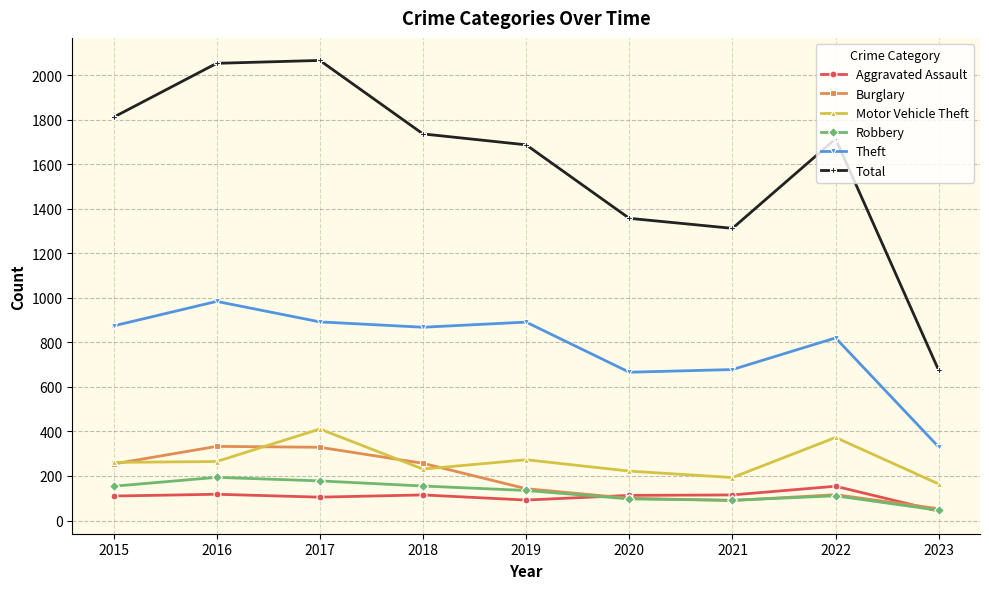

At how many categories does at least one series exceed 933?

8